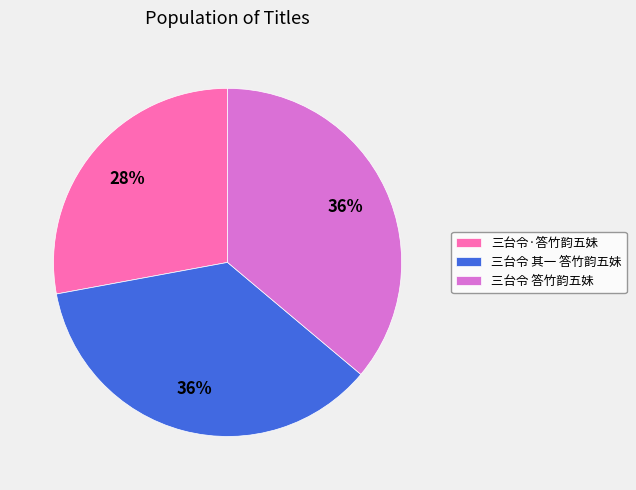

Does 三台令 答竹韵五妹 account for over 50% of the chart?

No